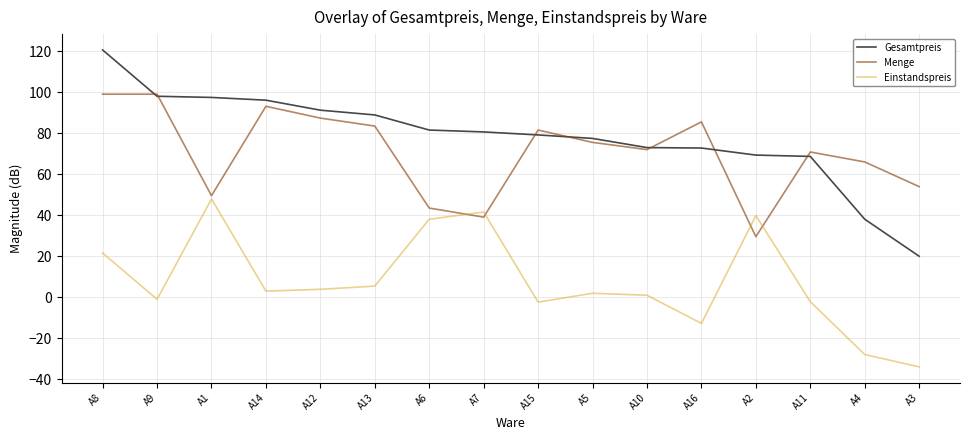

How many values in the Gesamtpreis series exceed 80?

8